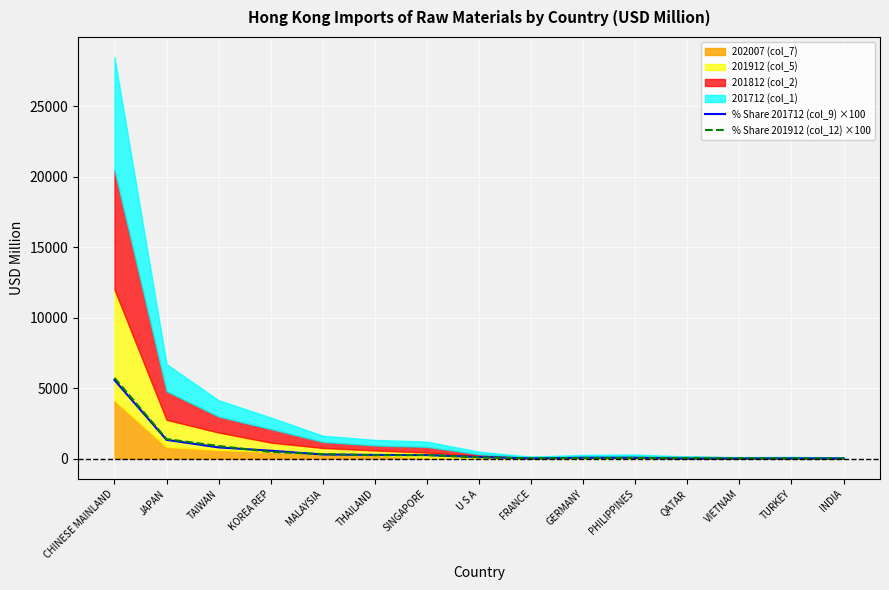

What is the label of the 10th point from the left?

GERMANY